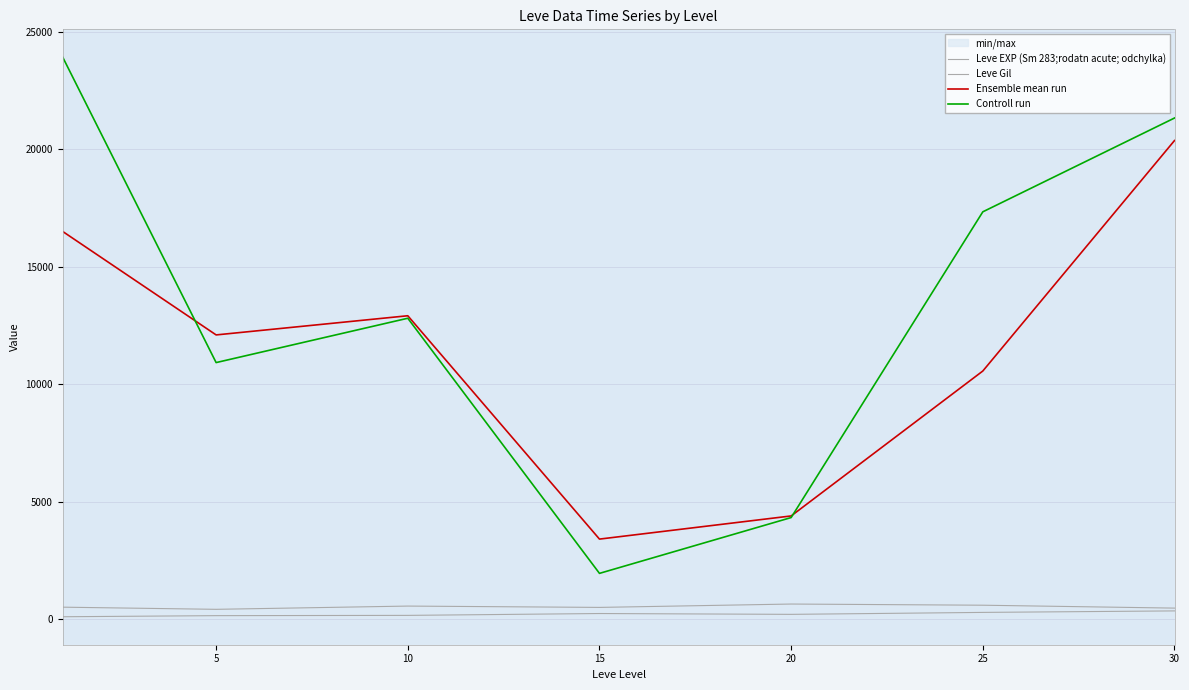

What is the value of the Leve EXP (Sm 283;rodatn acute; odchylka) point at the 3rd from the left?

566.7